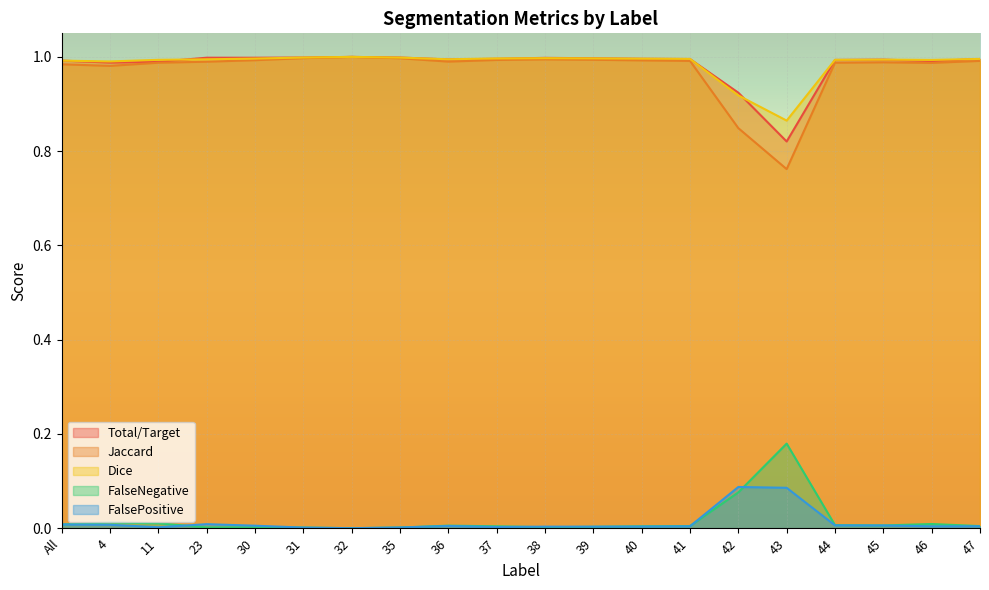

How many series are shown in this chart?

5